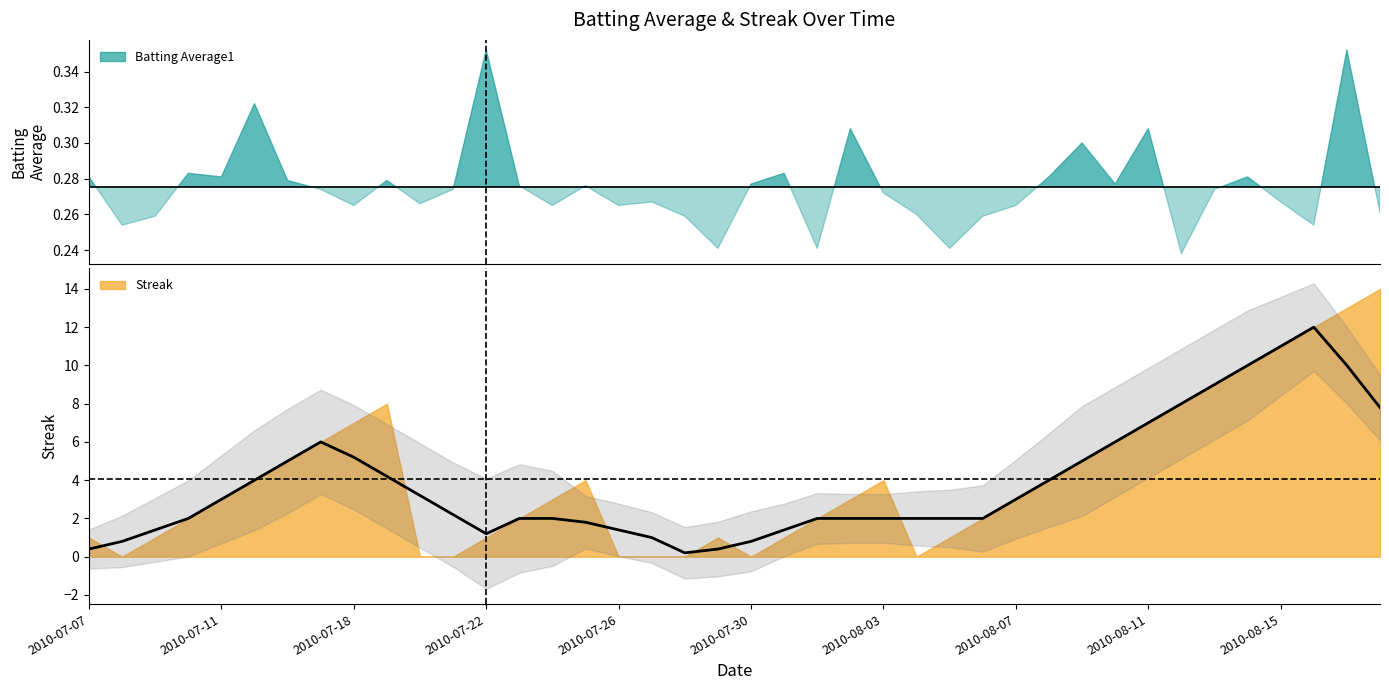

Between 2010-07-25 and 2010-07-18, which is larger?

2010-07-25